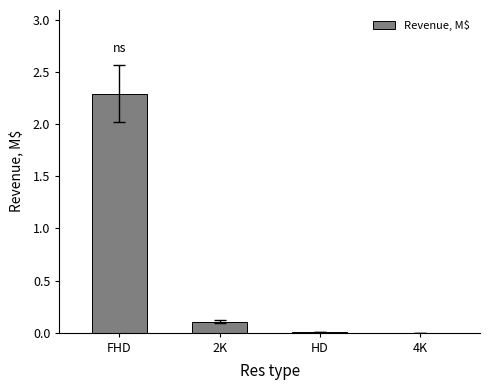

The chart shows a value of 0.0 at HD. True or false?

True